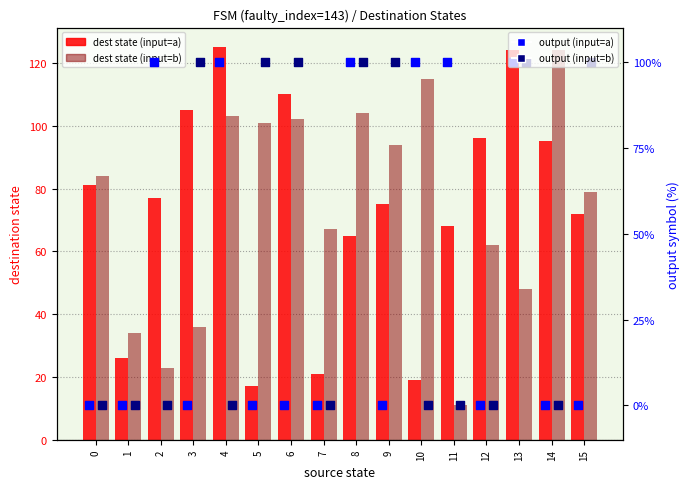

Which series has the largest total across all categories?

dest state (input=b)